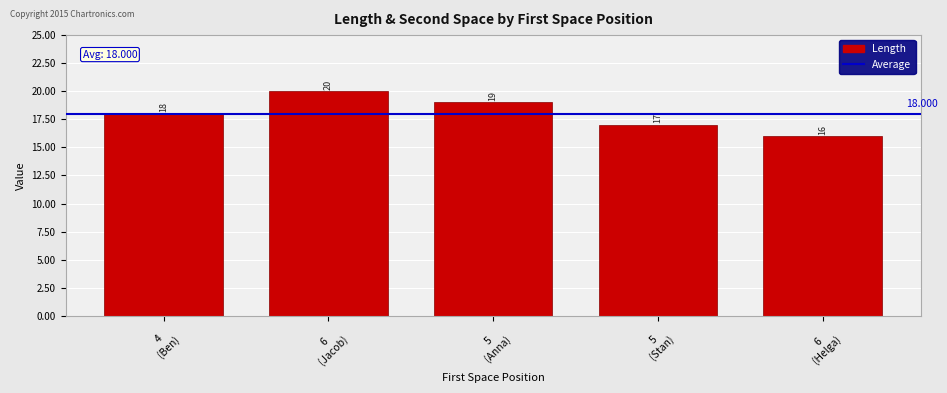

List the labels in order of value, largest first.

6
(Jacob), 5
(Anna), 4
(Ben), 5
(Stan), 6
(Helga)